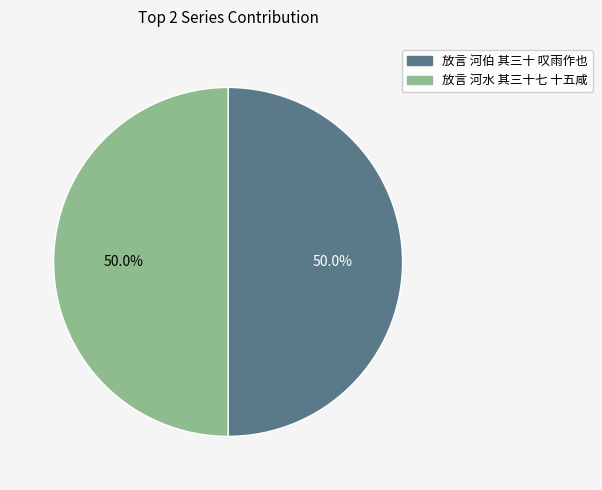

How much of the chart is everything except 放言 河伯 其三十 叹雨作也?

50.0%